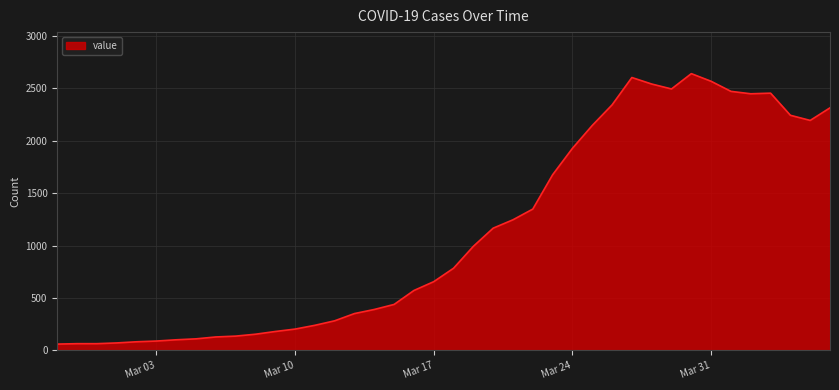

What is the maximum value shown in the chart?

2639